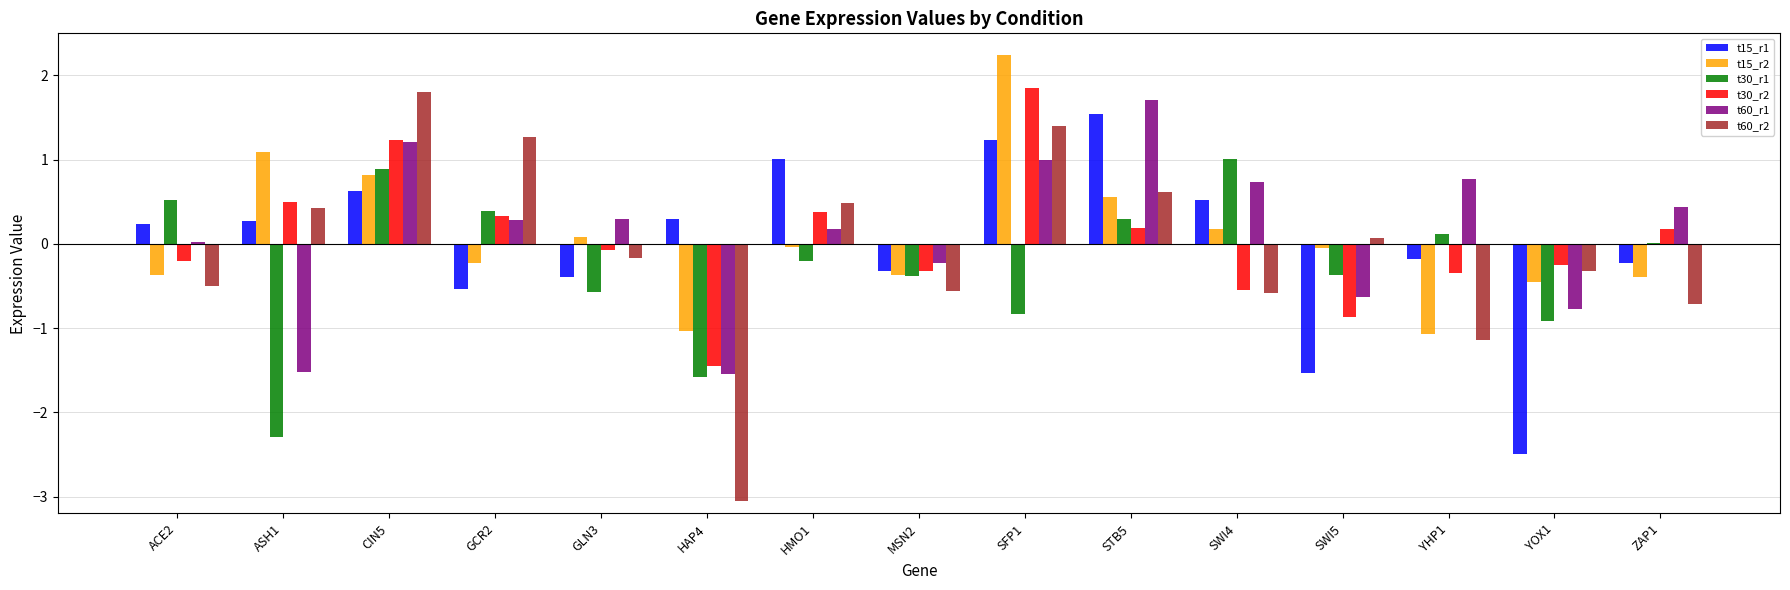

Which series has the largest total across all categories?

t60_r1